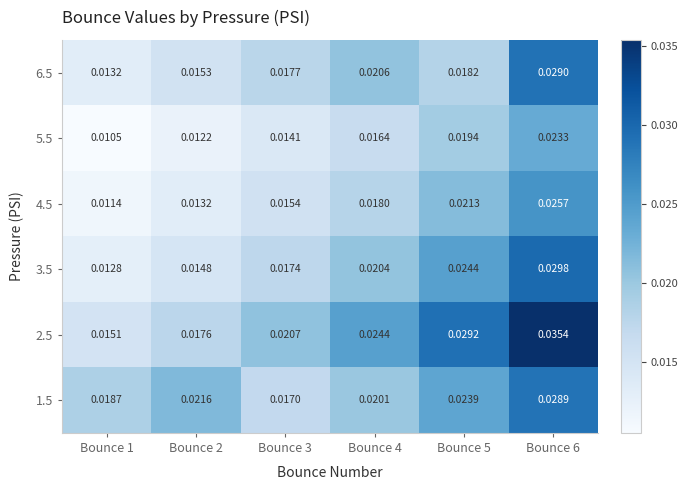

Is the value of 1.5 at Bounce 4 greater than the value of 4.5 at Bounce 2?

Yes